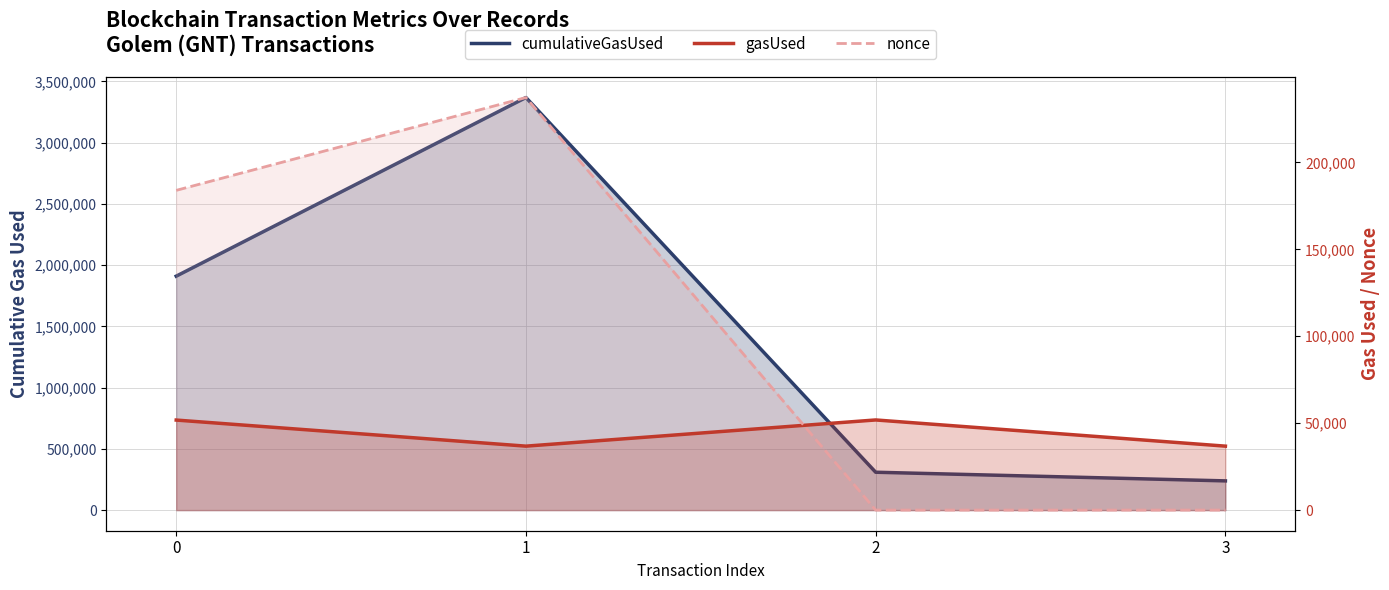

Is the value of nonce at 3 greater than the value of gasUsed at 3?

No